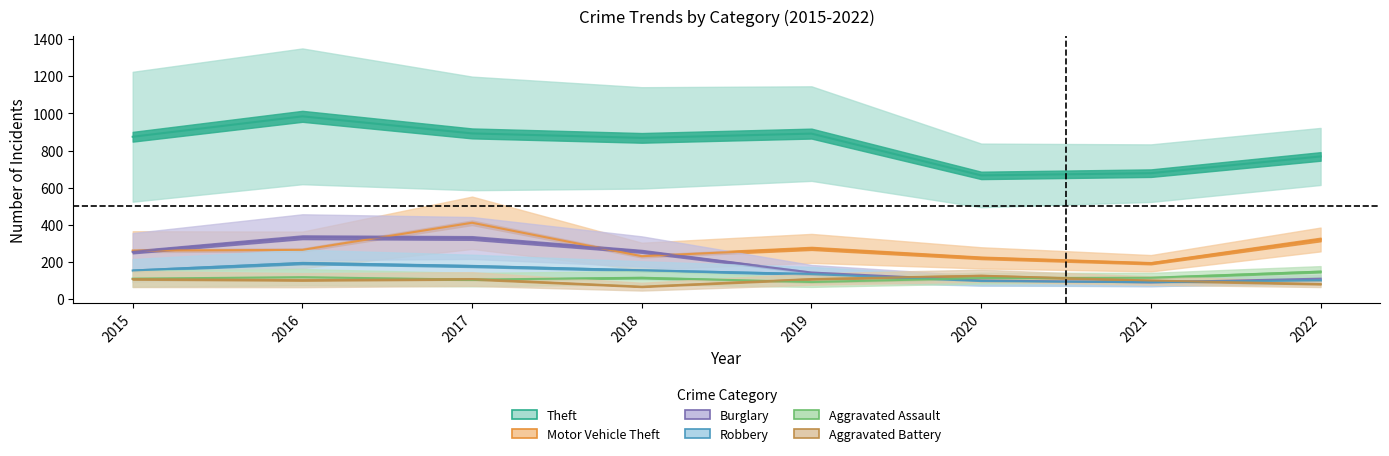

Rank the series at 2016 from lowest to highest value.

Aggravated Battery, Aggravated Assault, Robbery, Motor Vehicle Theft, Burglary, Theft